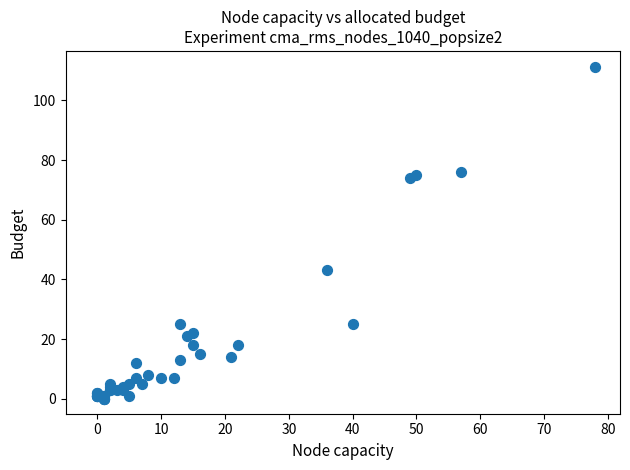

What Y value in the scatter plot is closest to 55?

43